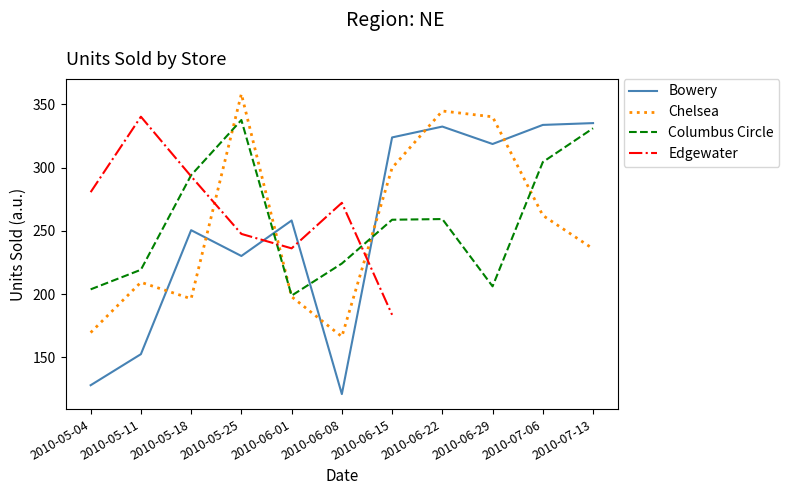

Rank the series by their maximum value, from lowest to highest.

Bowery, Columbus Circle, Edgewater, Chelsea